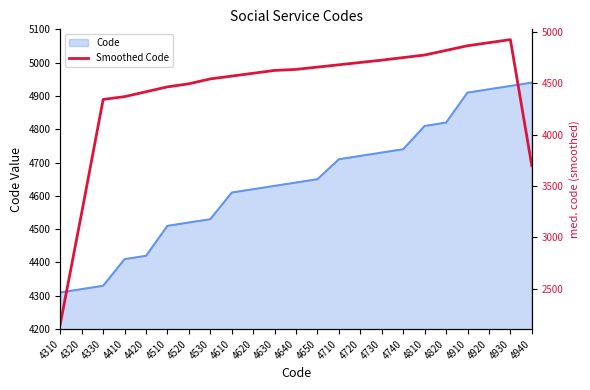

Approximately how many times larger is the value at 4620 compared to 4330?

1.1